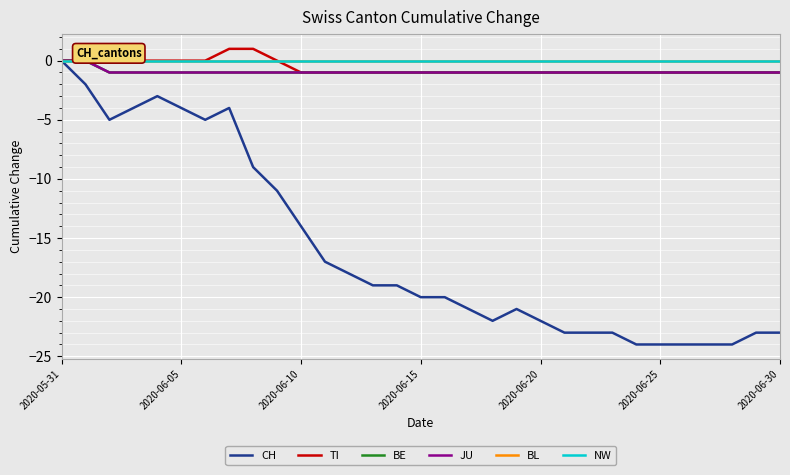

Does the chart have visible grid lines?

Yes